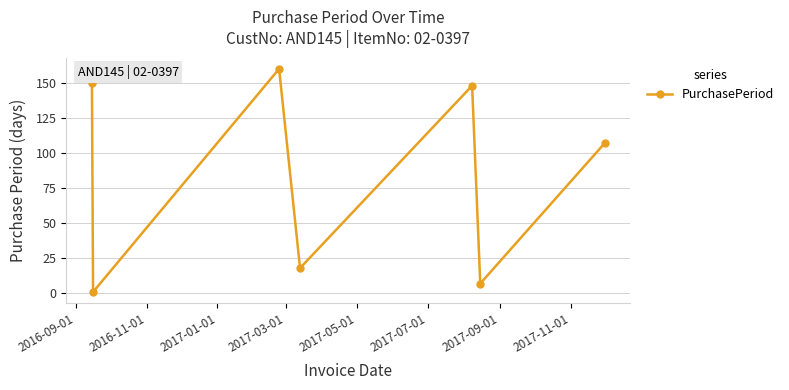

What is the value of the 4th point from the left?

18